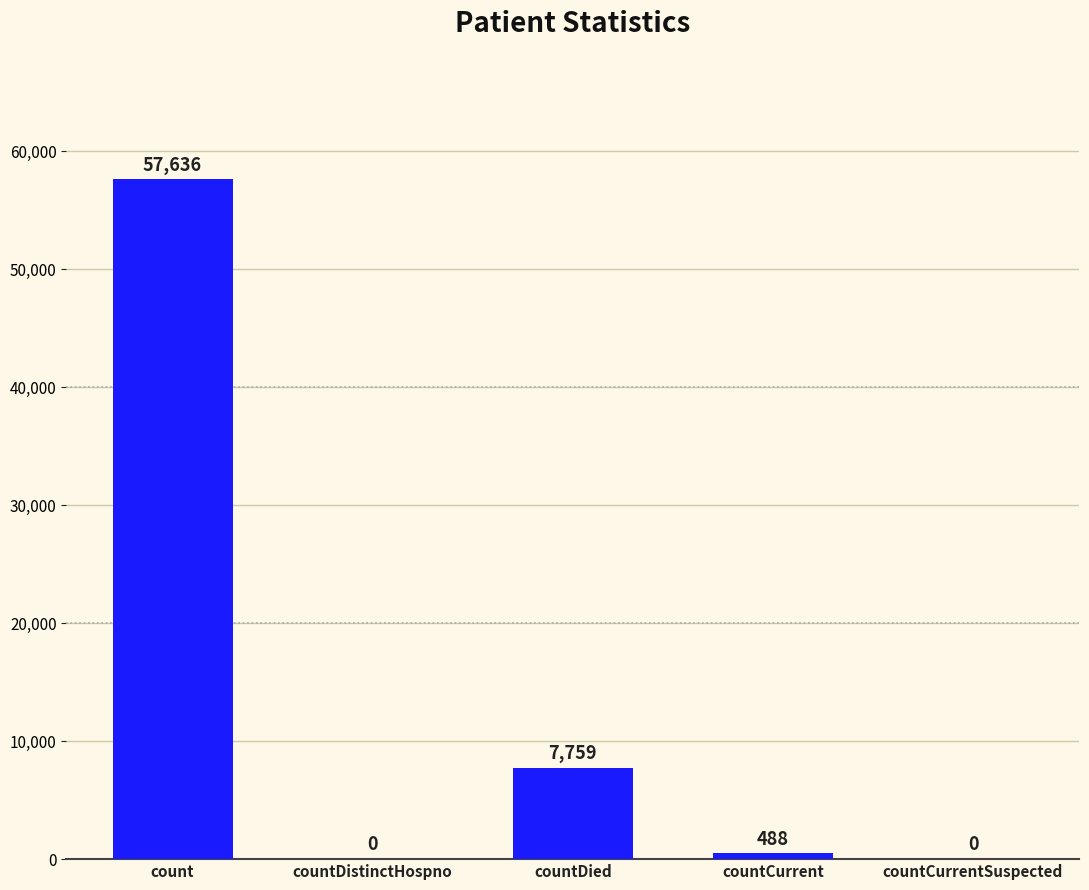

The value at countCurrentSuspected is 0. True or false?

True